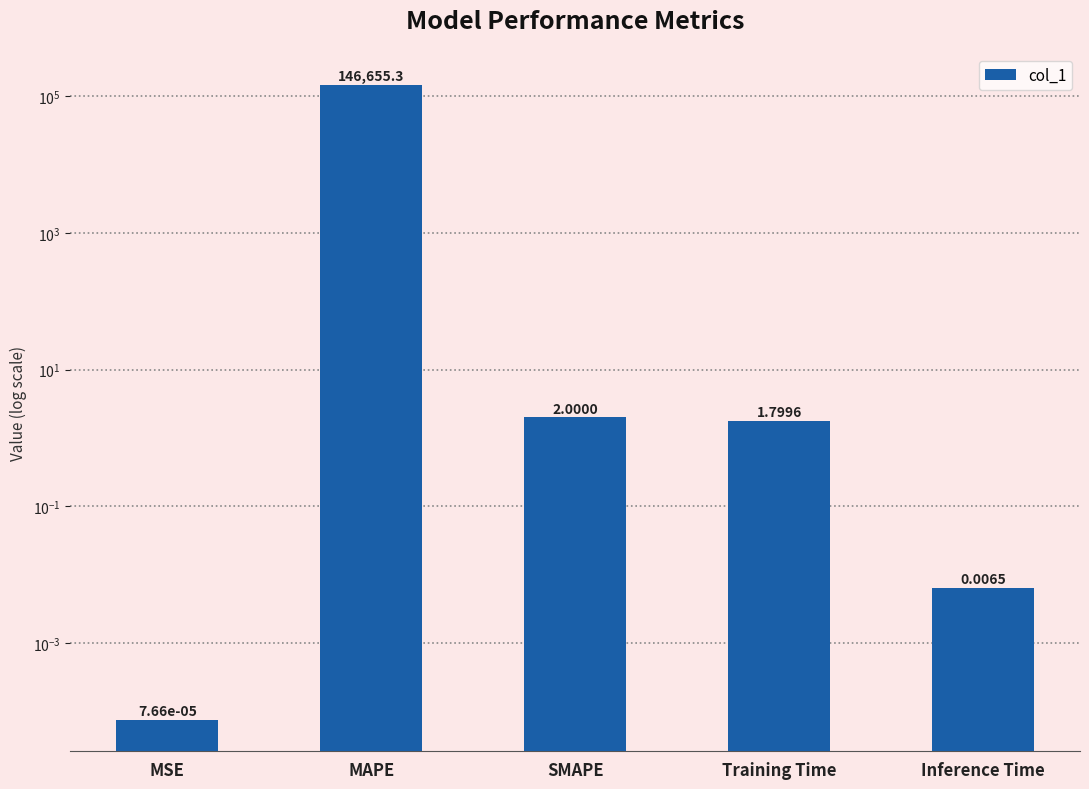

Where is the data nearest to the value 73327?

SMAPE